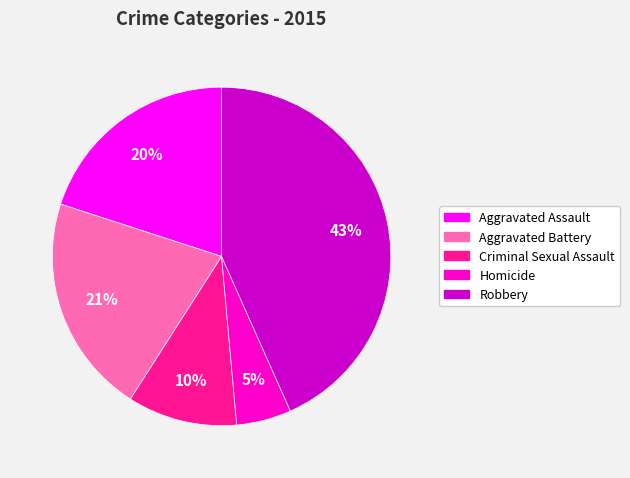

How many segments does this pie chart have?

5